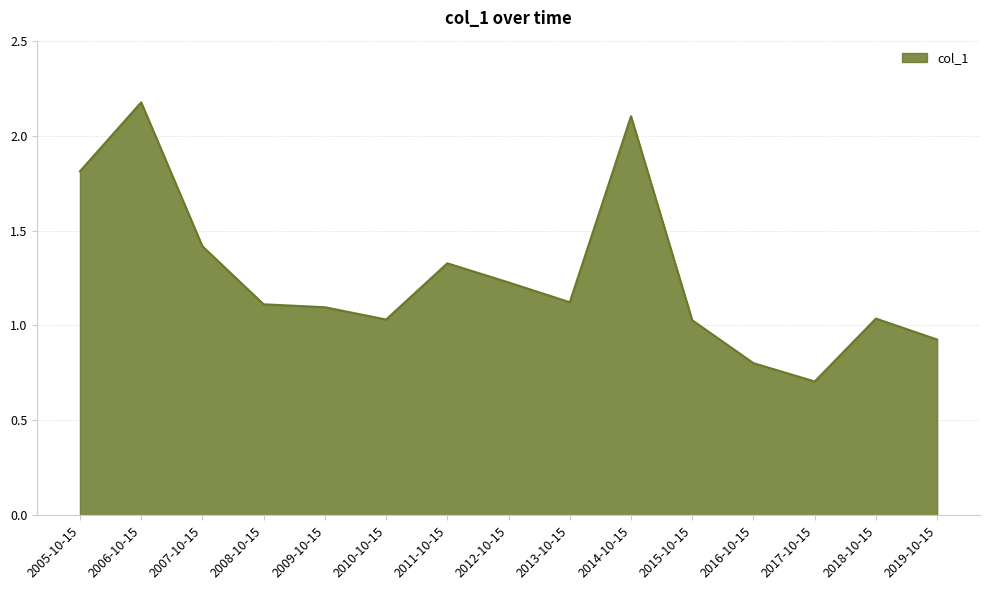

The value at 2013-10-15 is 2.0. True or false?

False